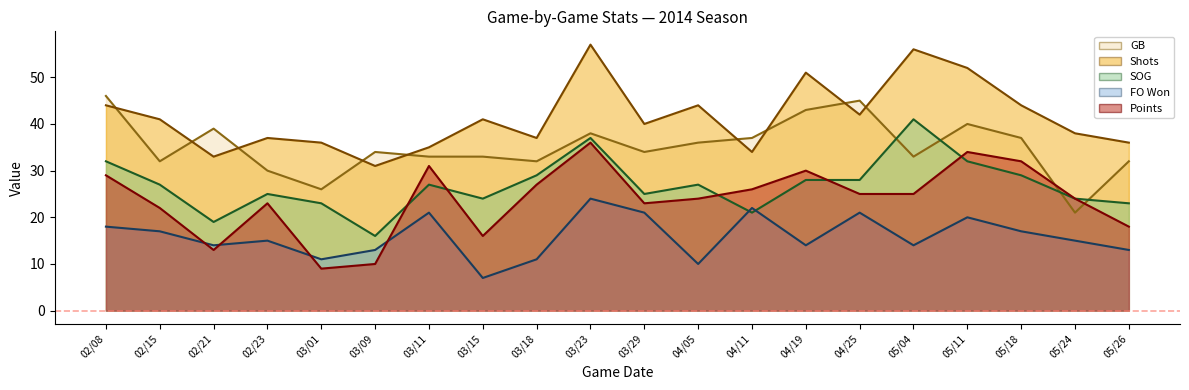

At which category does Points reach its first local valley?

02/21